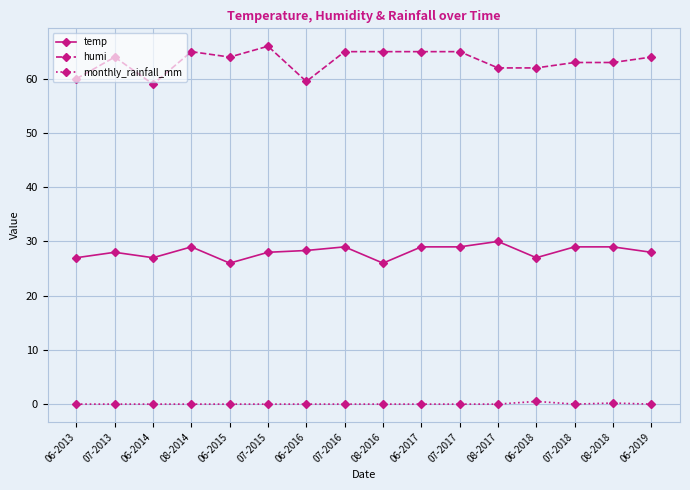

What is the difference between the maximum and minimum values in the humi series?

7.0